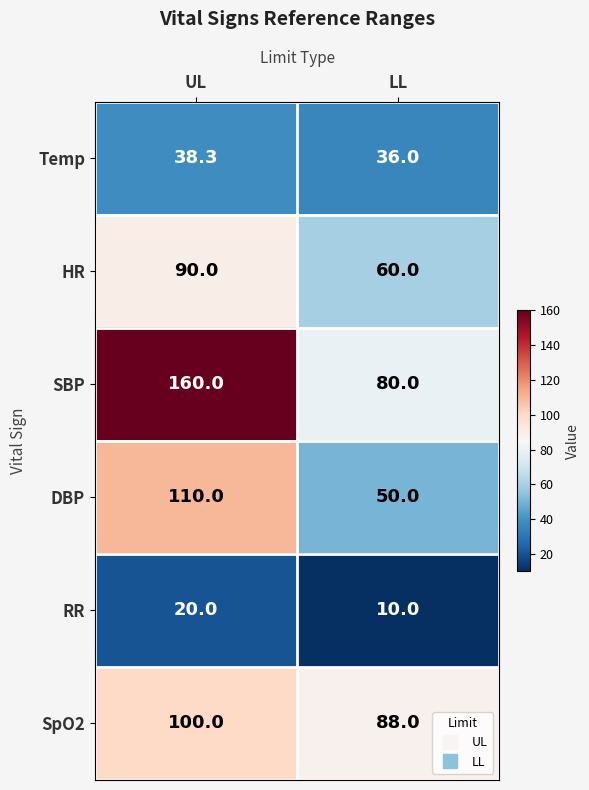

At which category does the chart reach its peak across all series?

UL